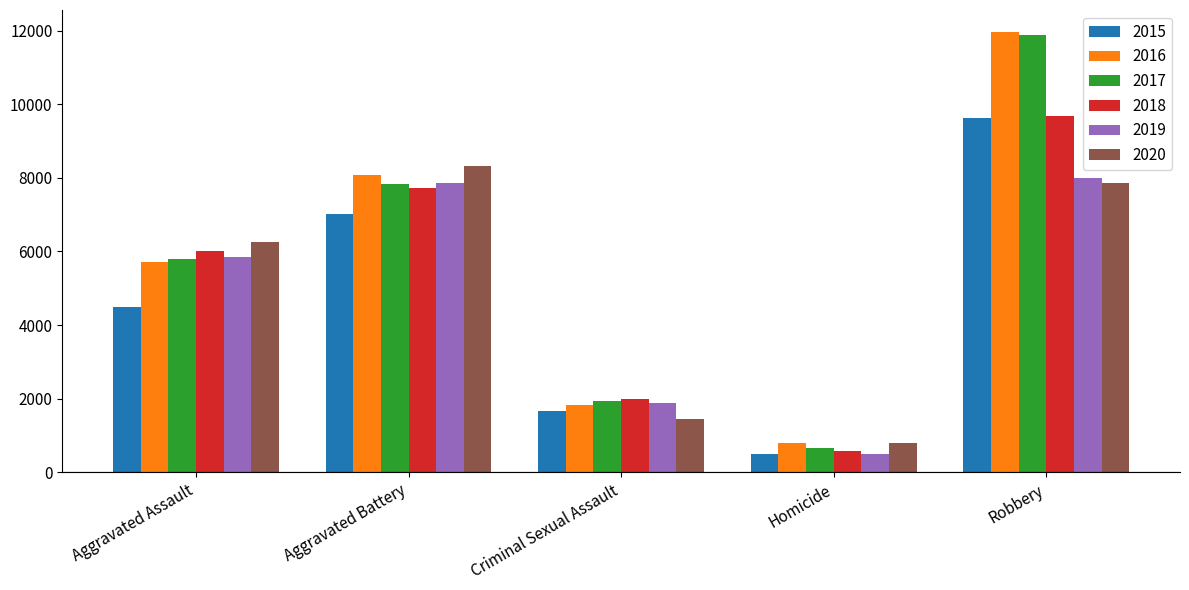

Between Aggravated Assault and Robbery, which series saw the biggest shift?

2016